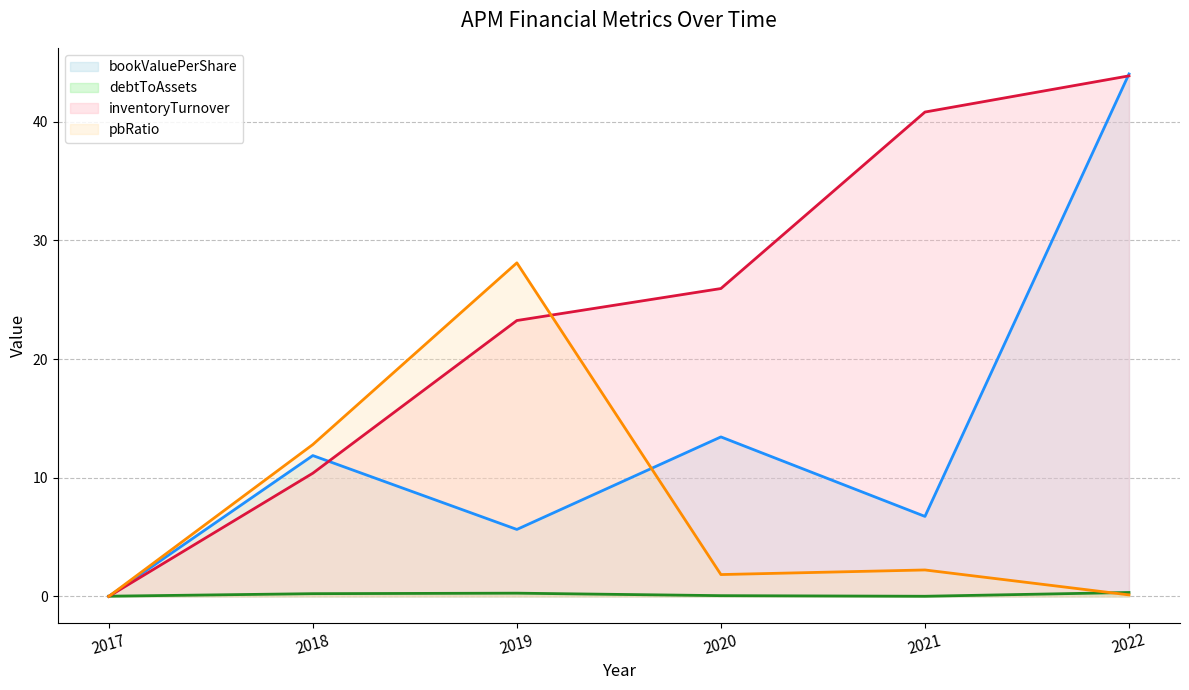

How many intersections are there between debtToAssets (line) and bookValuePerShare (line)?

1